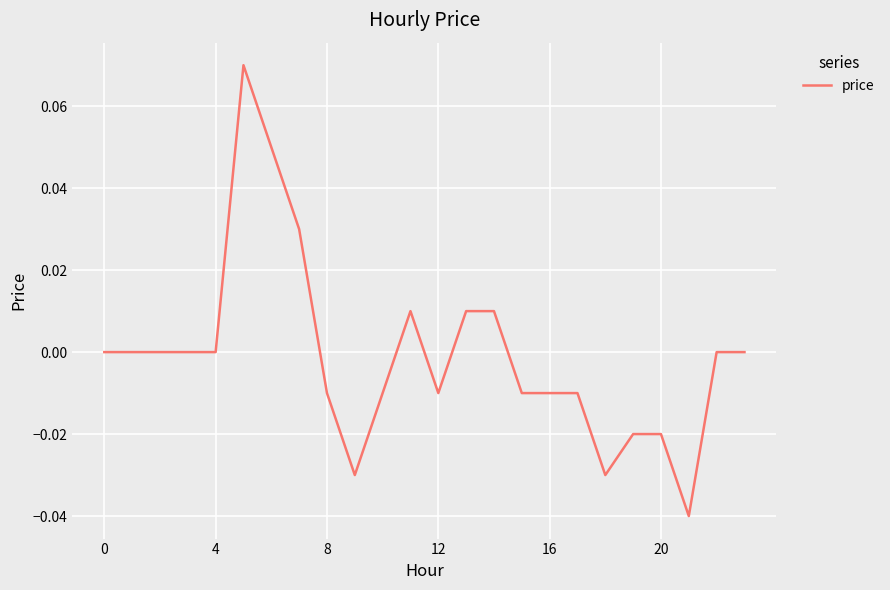

Is this an area chart (filled region under the line)?

No